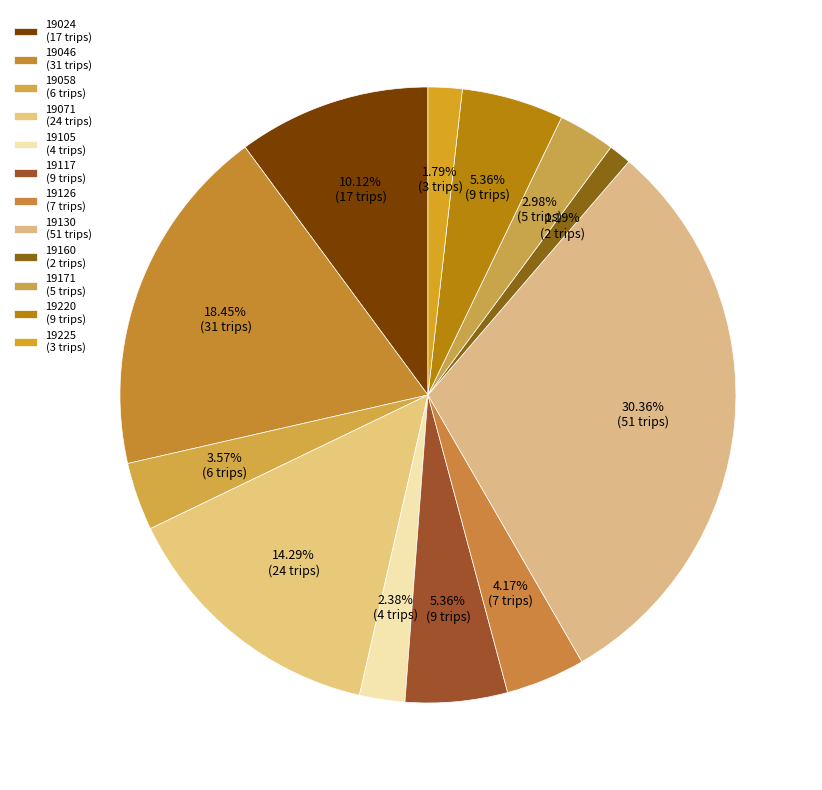

The 19225 slice represents 9% of the pie. True or false?

False